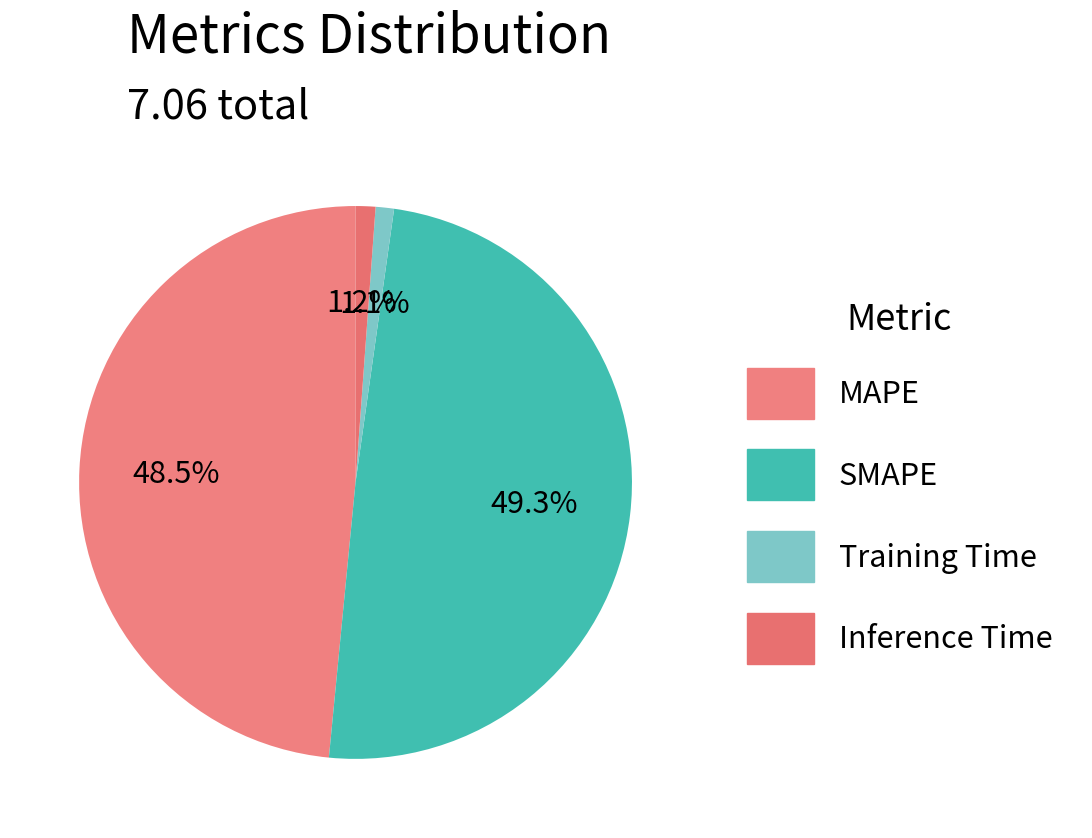

Is it true that SMAPE is 54% of the pie?

False